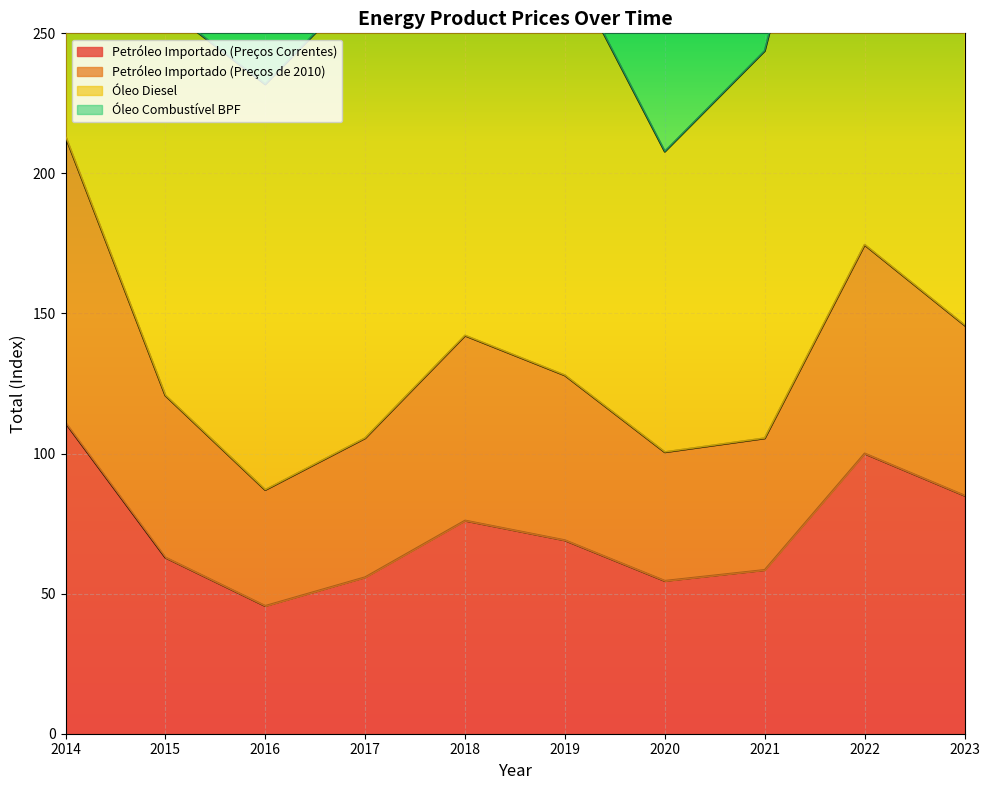

Where is Petróleo Importado (Preços de 2010) nearest to the value 150?

2023